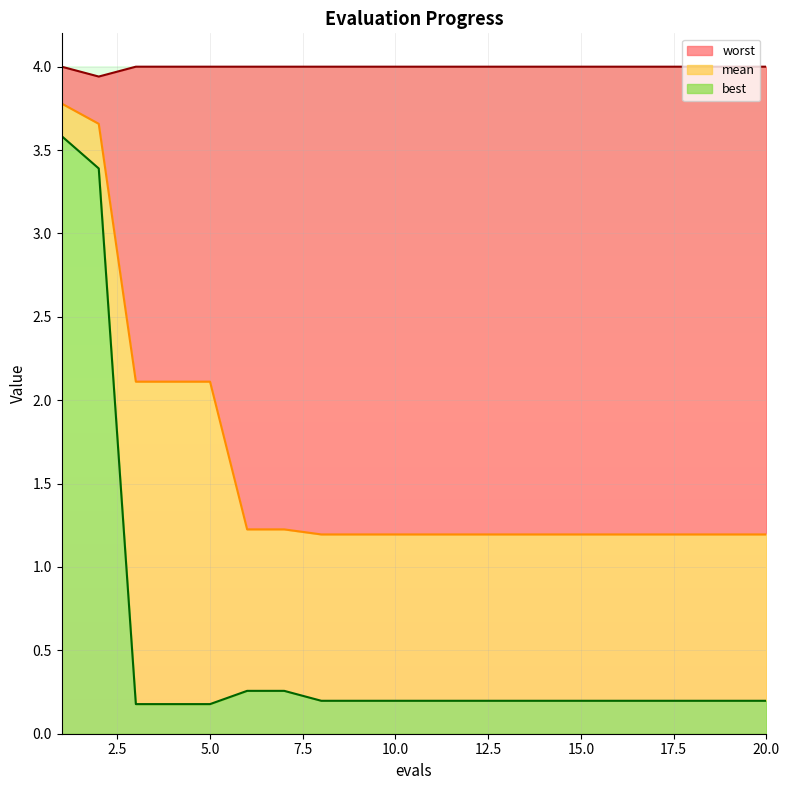

How many interior local valleys does the worst series have?

1